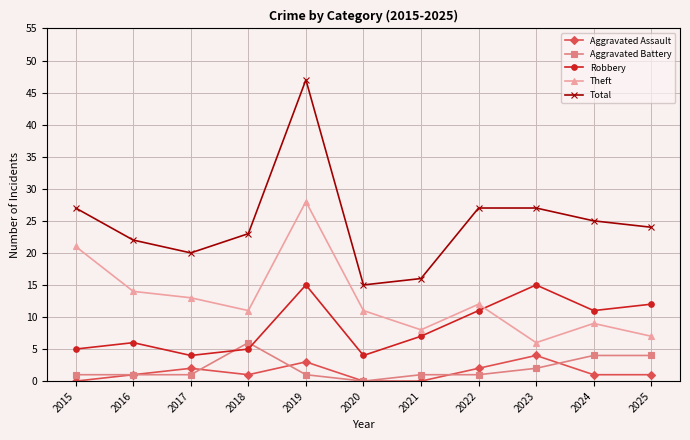

How many Aggravated Assault values are between 0 and 2?

9